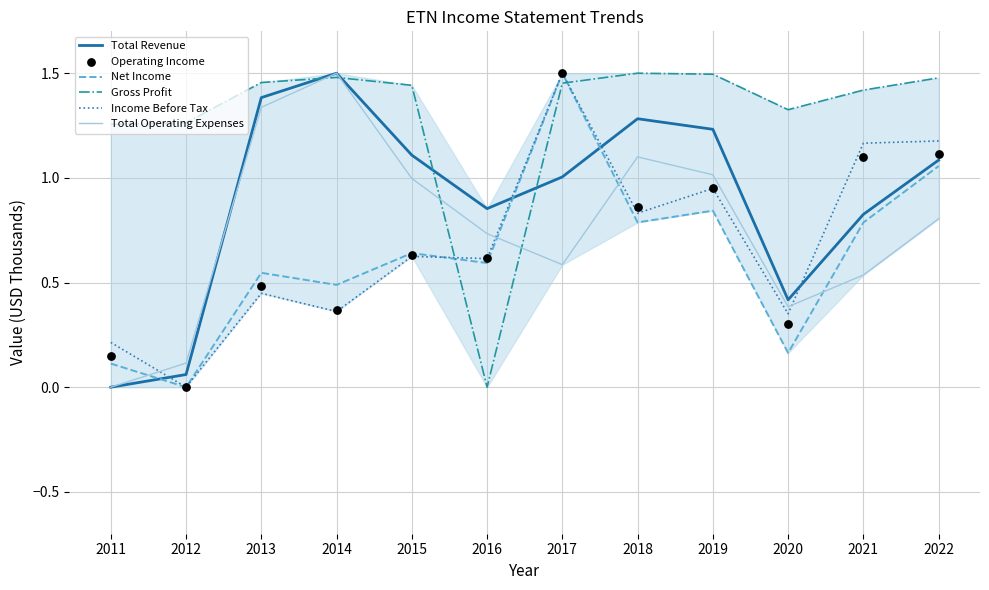

Which series has the largest total across all categories?

Gross Profit